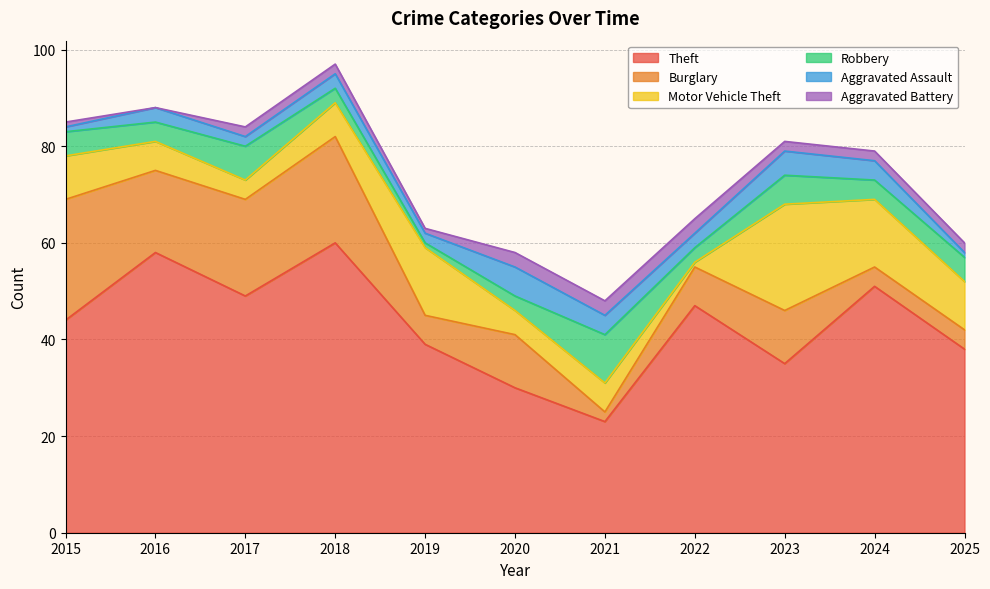

Reading left to right, extract all data points from this chart.

Theft: 44	58	49	60	39	30	23	47	35	51	38
Burglary: 25	17	20	22	6	11	2	8	11	4	4
Motor Vehicle Theft: 9	6	4	7	14	5	6	1	22	14	10
Robbery: 5	4	7	3	1	3	10	3	6	4	5
Aggravated Assault: 1	3	2	3	2	6	4	3	5	4	1
Aggravated Battery: 1	0	2	2	1	3	3	3	2	2	2